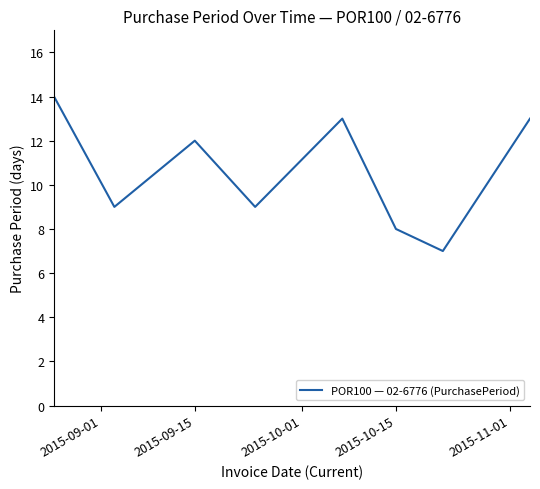

How many interior local peaks (higher than both neighbors) does the data have?

2